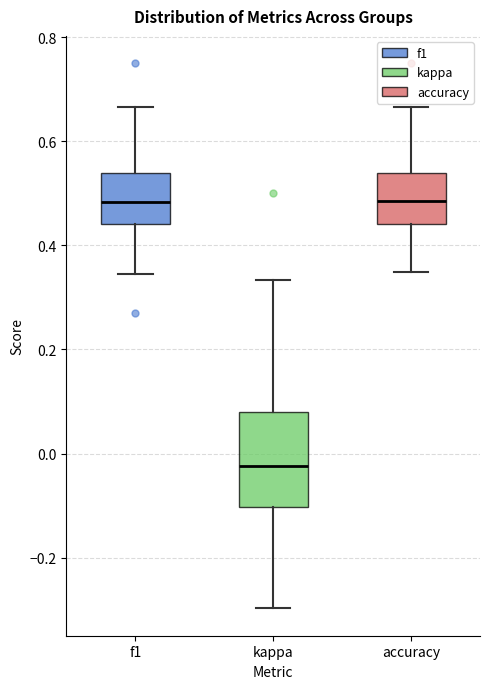

Reading left to right, transcribe this box plot: for each box, give where its median line is, the range the box spans, and where its two whiskers end, as read against the y-axis. The values are not printed on the chart, so give them approximately, as read against the axis.

f1: median 0.48, box 0.44 to 0.54, whiskers 0.34 to 0.66
kappa: median -0.02, box -0.10 to 0.08, whiskers -0.30 to 0.34
accuracy: median 0.48, box 0.44 to 0.54, whiskers 0.34 to 0.66